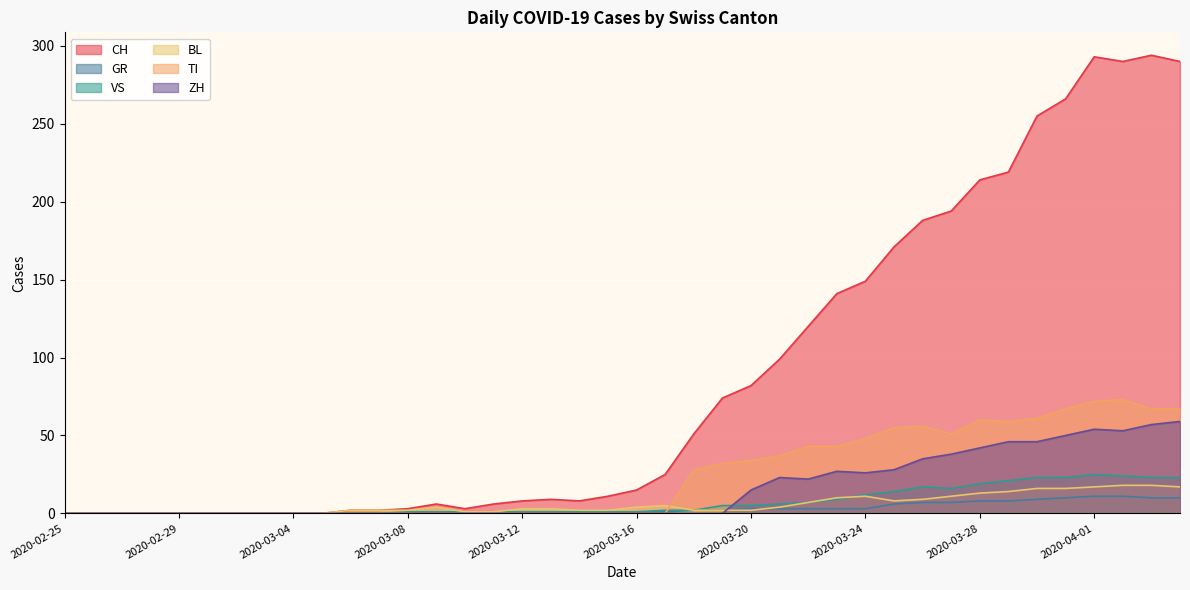

Reading right to left, transcribe all the data shown in this chart.

CH: 290	294	290	293	266	255	219	214	194	188	171	149	141	120	99	82	74	51	25	15	11	8	9	8	6	3	6	3	2	2	0	0	0	0	0	0	0	0	0	0
GR: 10	10	11	11	10	9	8	8	7	7	6	3	3	3	3	3	2	2	1	1	0	0	0	0	0	0	0	0	0	0	0	0	0	0	0	0	0	0	0	0
VS: 23	23	24	25	23	23	21	19	16	17	14	12	9	7	6	5	5	2	2	1	1	1	1	1	1	1	1	1	0	0	0	0	0	0	0	0	0	0	0	0
BL: 17	18	18	17	16	16	14	13	11	9	8	11	10	7	4	2	2	2	5	4	2	2	3	3	1	1	4	2	2	2	0	0	0	0	0	0	0	0	0	0
TI: 67	67	73	72	67	61	59	60	51	56	55	48	43	43	37	34	32	28	0	0	0	0	0	0	0	0	0	0	0	0	0	0	0	0	0	0	0	0	0	0
ZH: 59	57	53	54	50	46	46	42	38	35	28	26	27	22	23	15	0	0	0	0	0	0	0	0	0	0	0	0	0	0	0	0	0	0	0	0	0	0	0	0